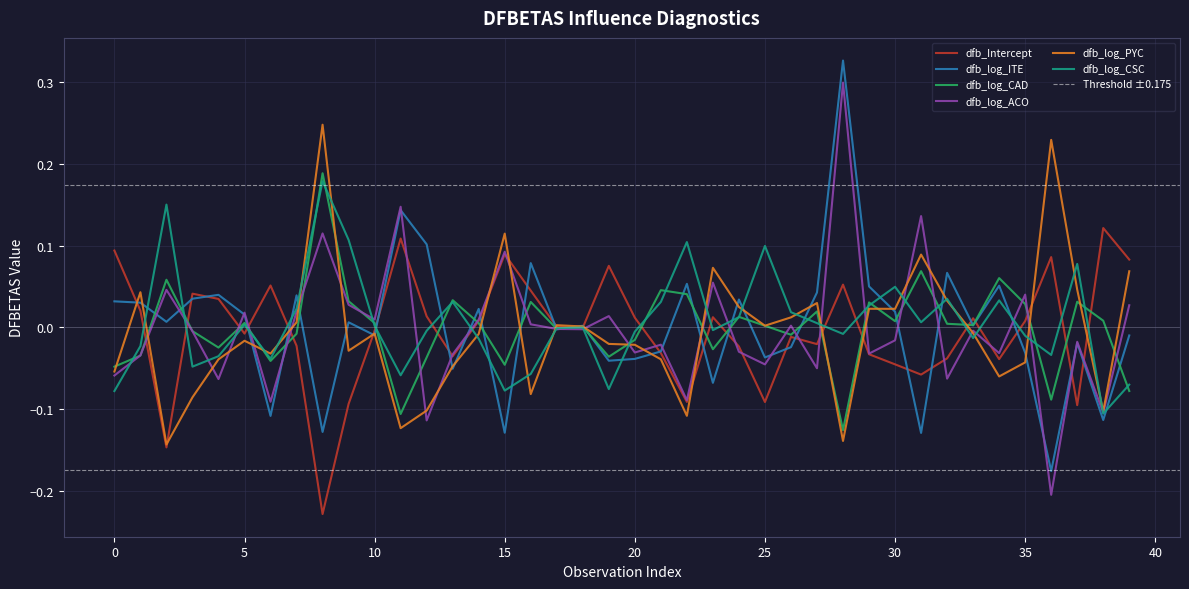

Does the chart have visible grid lines?

Yes